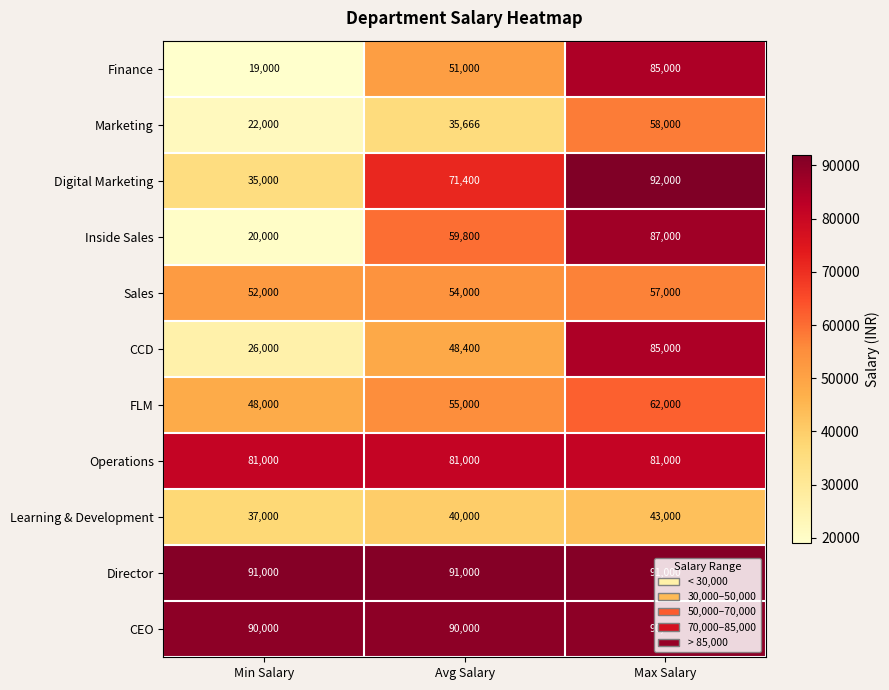

At which category does the chart reach its minimum across all series?

Min Salary